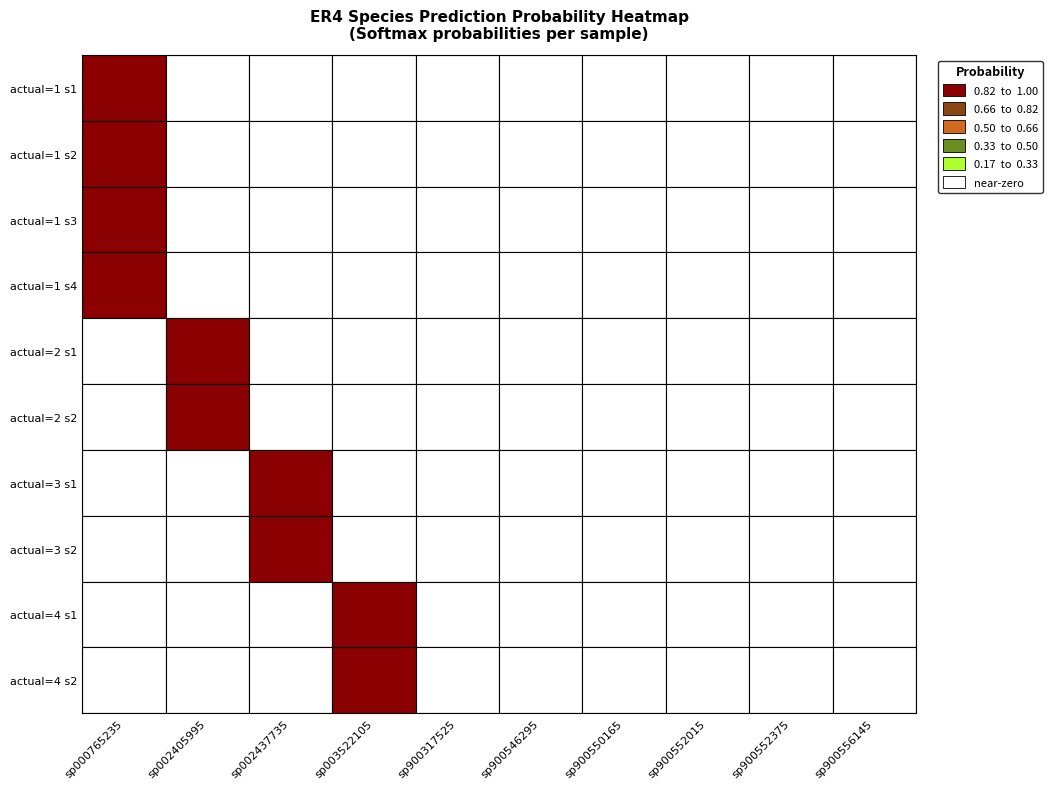

What is the difference between the highest and lowest values at 7?

1.0